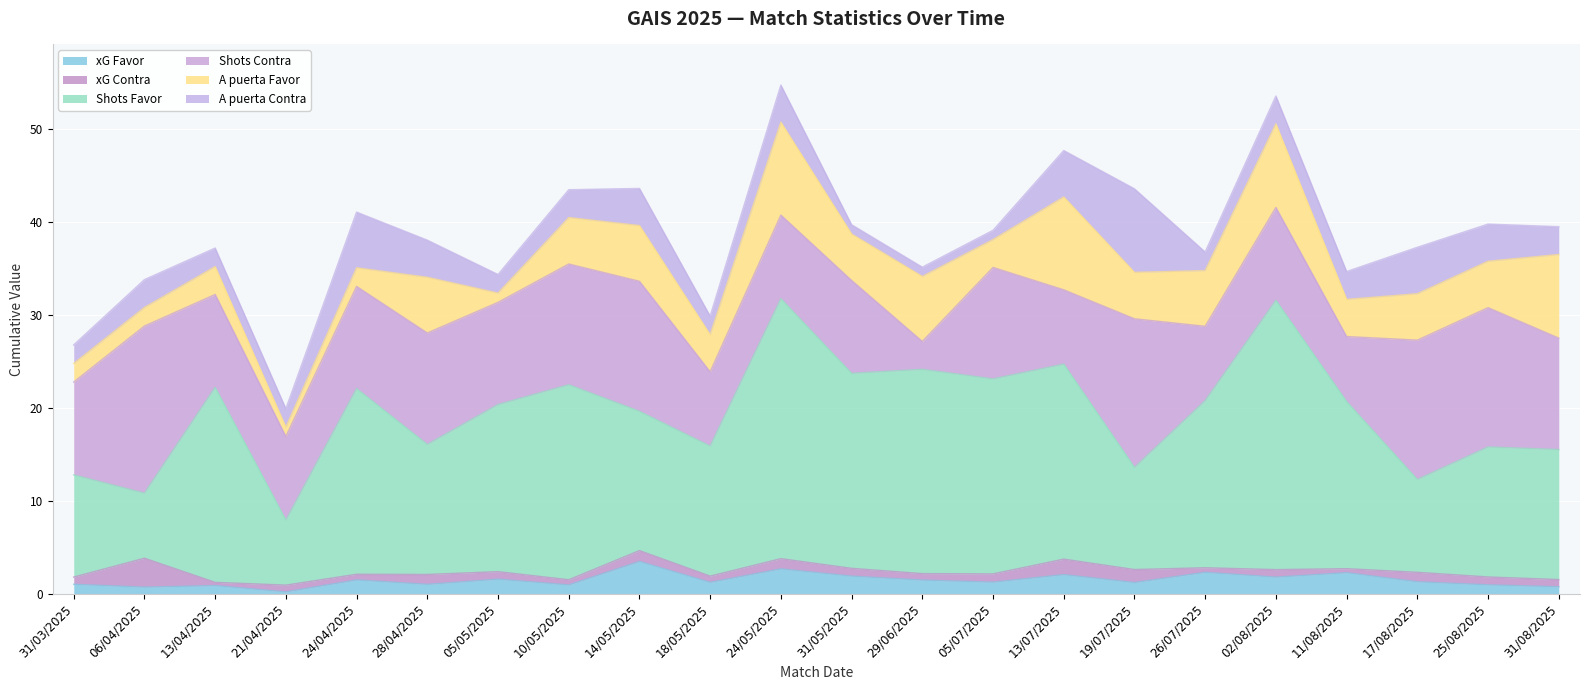

How many lines are shown in the chart?

6